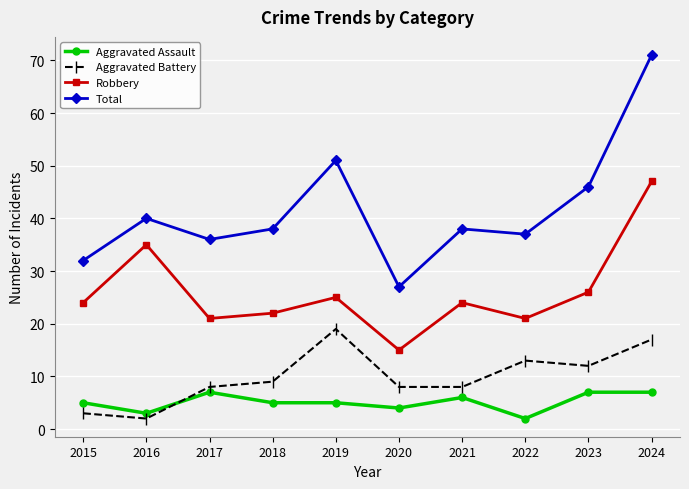

What is the difference between the highest and lowest values at 2016?

38